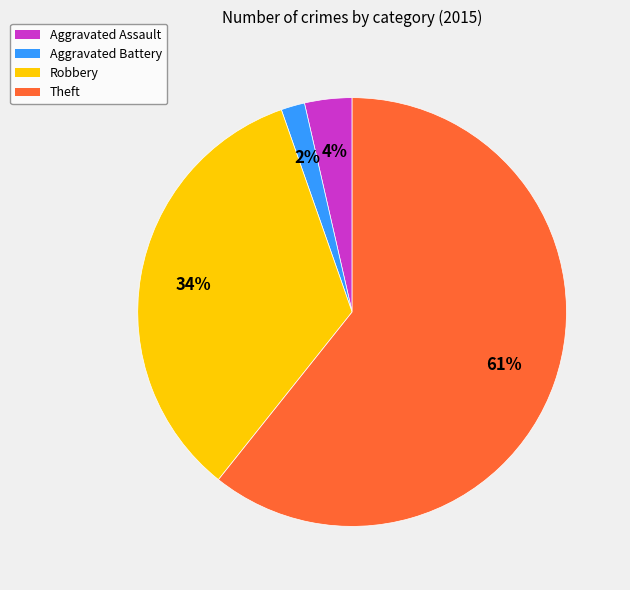

Do Aggravated Battery and Aggravated Assault together represent more than half of the pie?

No